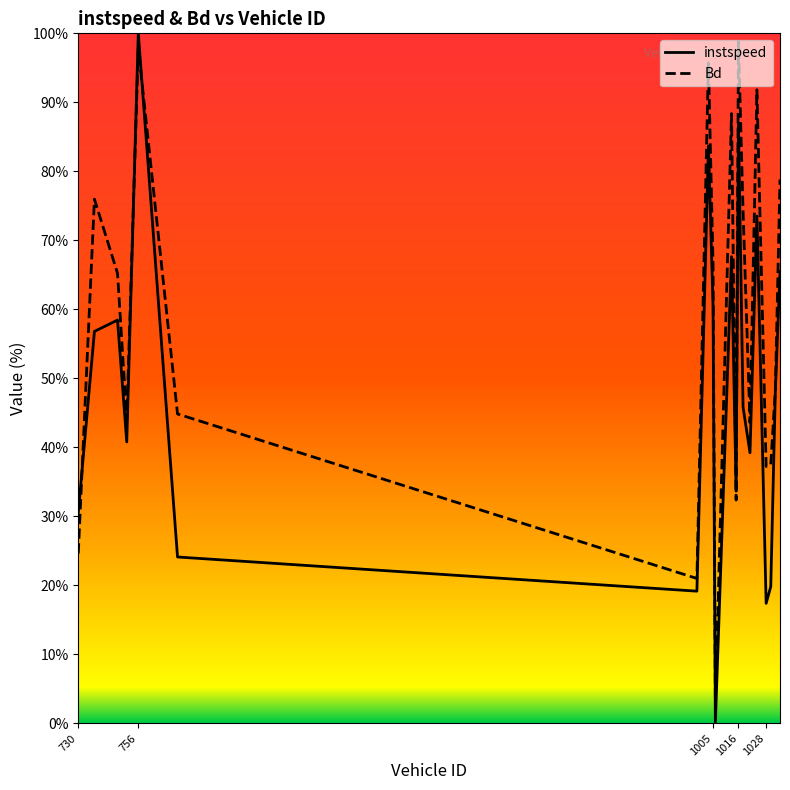

How many lines are shown in the chart?

2